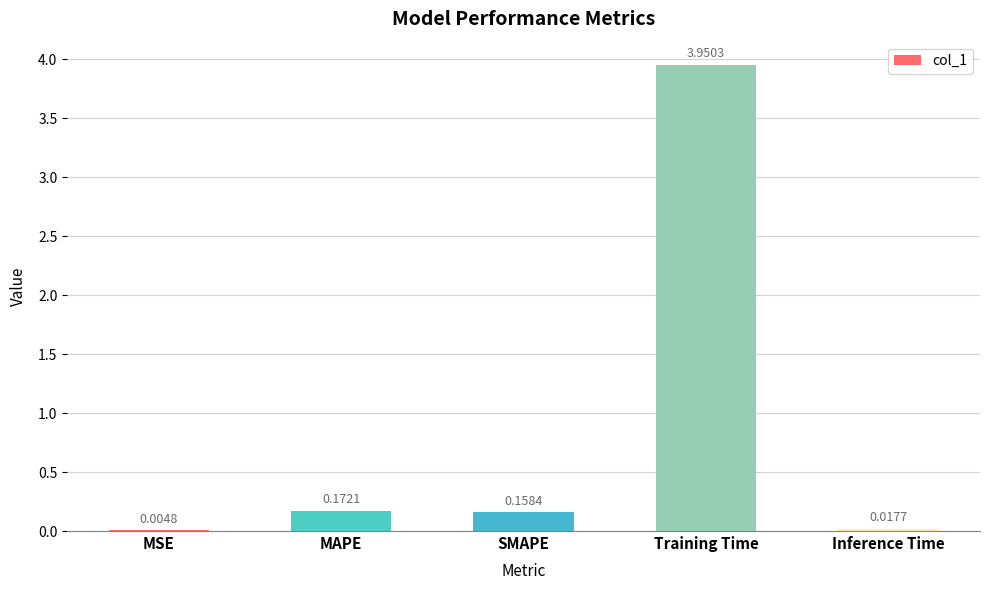

Which category has the highest value across all series?

Training Time